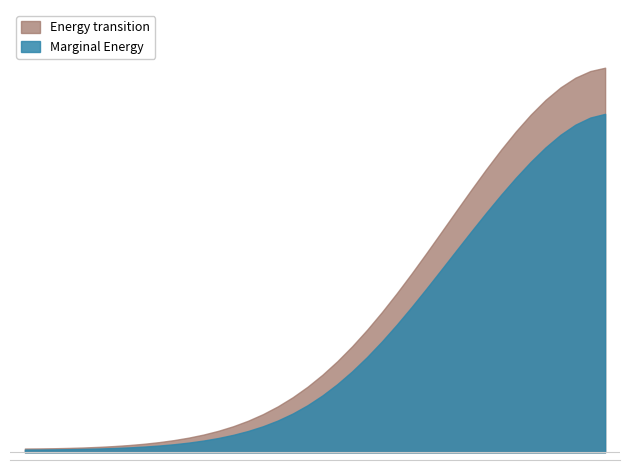

What is the difference between the maximum and second lowest values?

2033